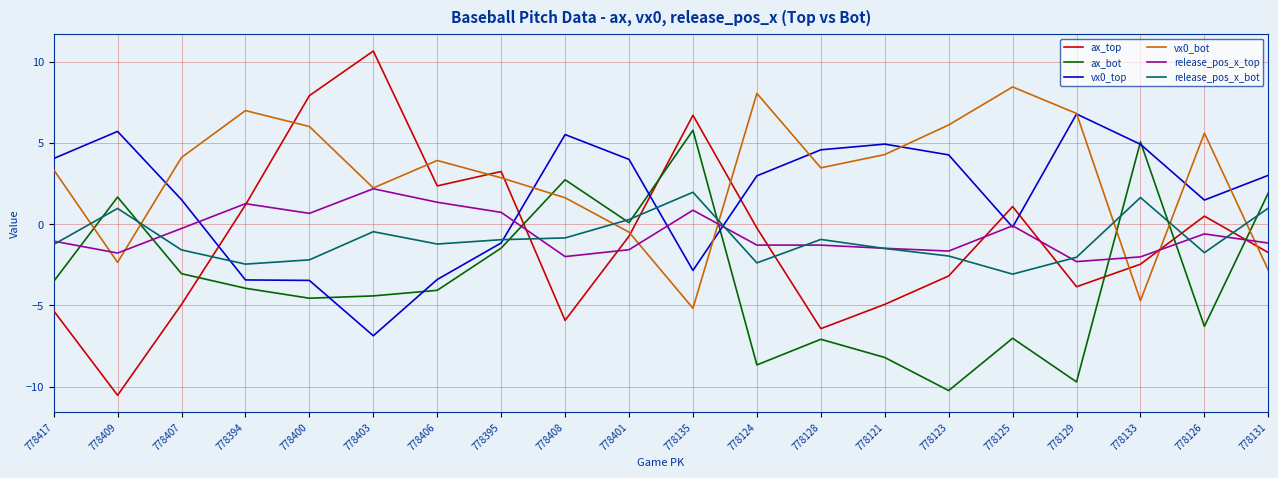

How many intersections are there between vx0_top and ax_top?

6